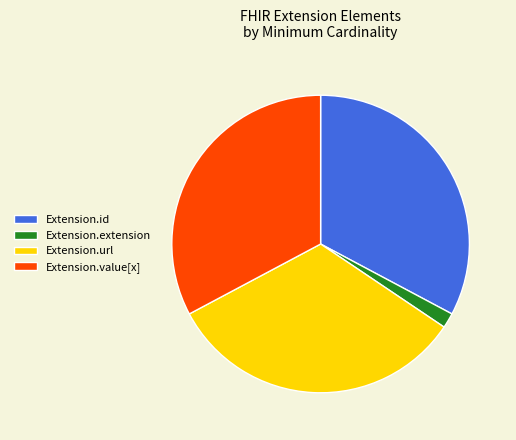

What is the smallest slice in the pie chart?

Extension.extension